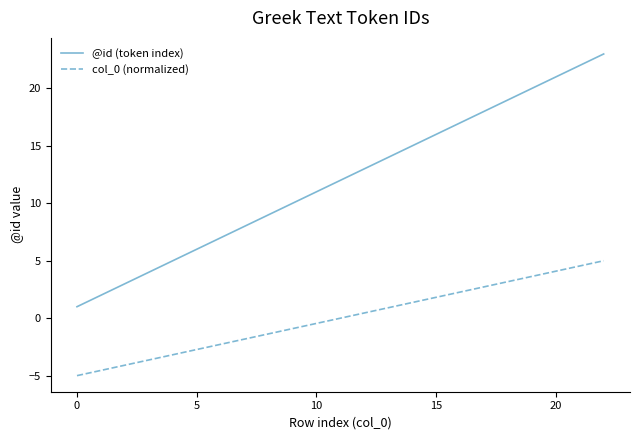

True or false: @id (token index) and col_0 (normalized) intersect in this chart.

False